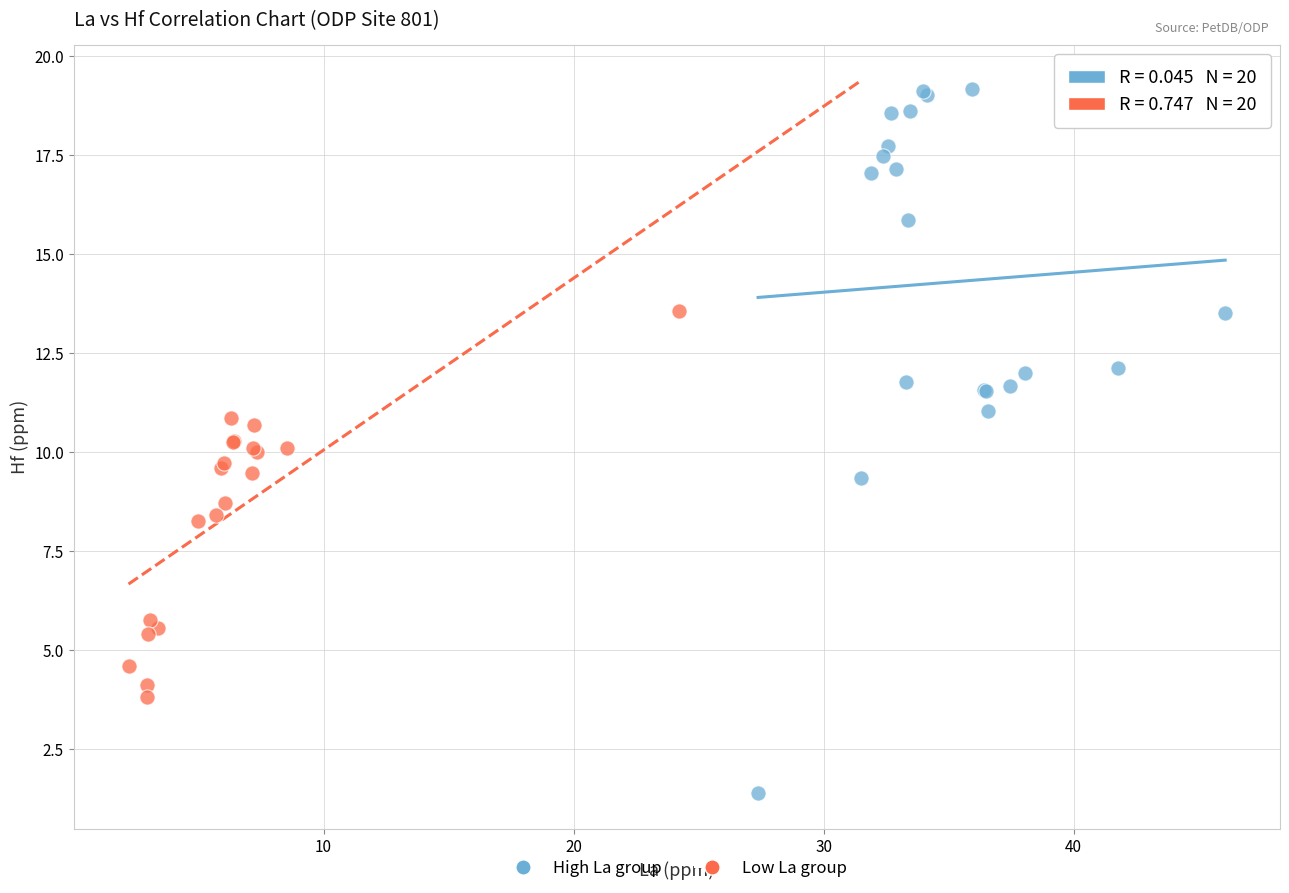

Which series has the largest Y range (max minus min)?

High La group